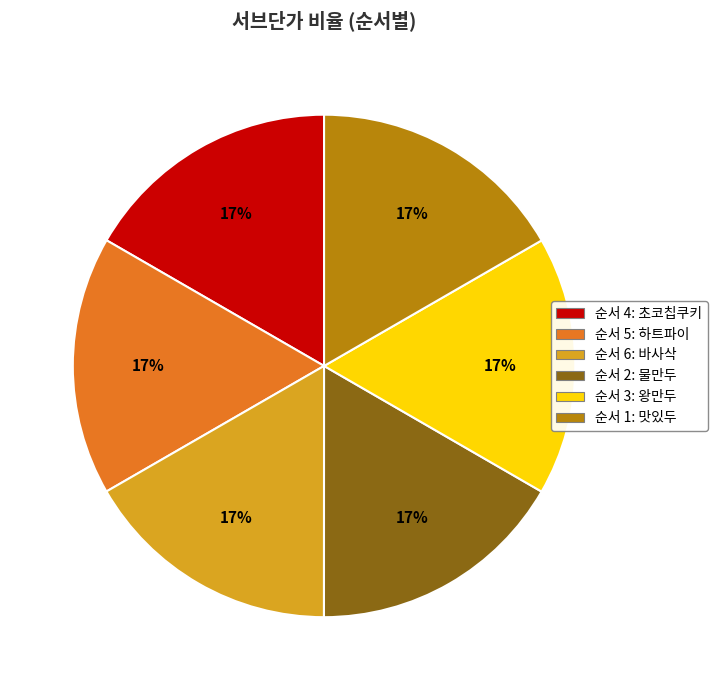

Is there a majority slice in this chart?

No